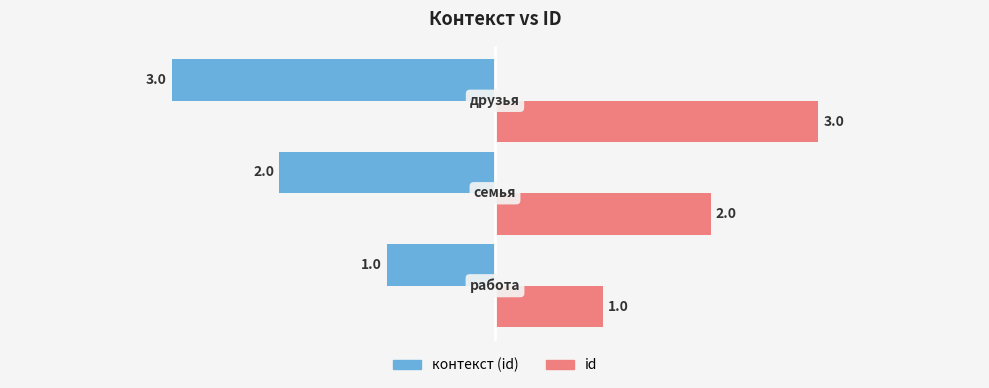

How many id values are between 1 and 3?

3